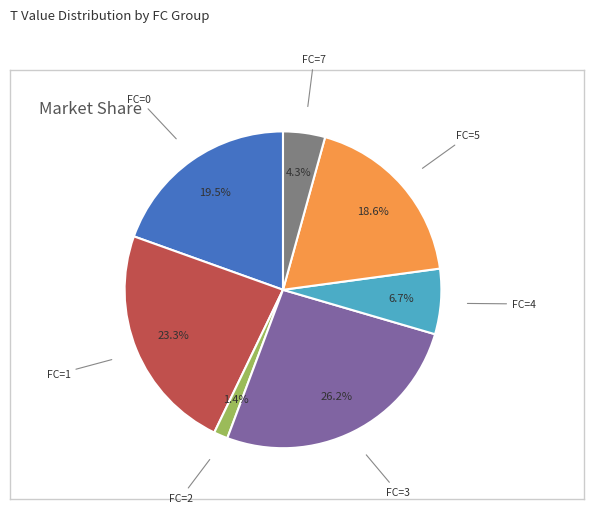

Is there a majority slice in this chart?

No